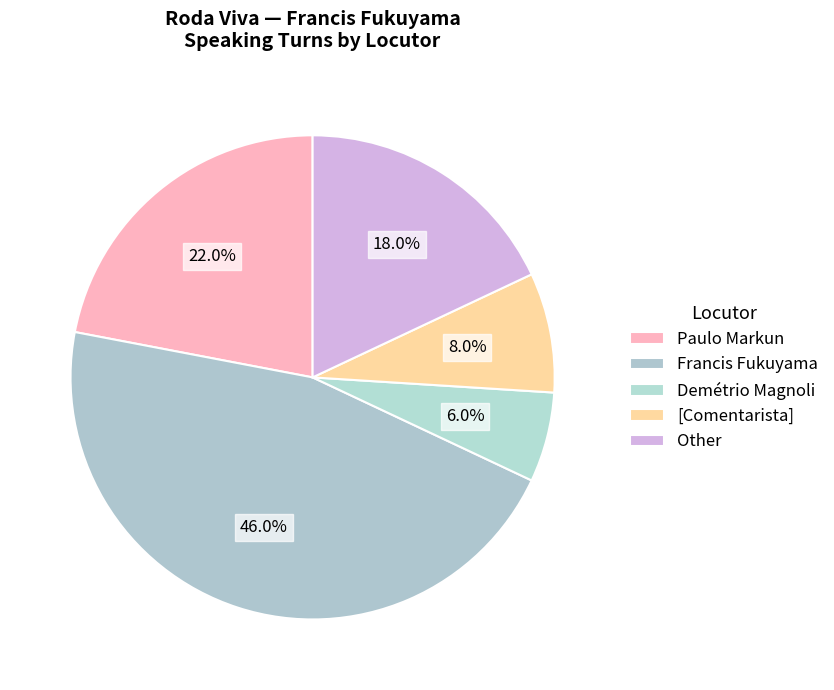

Which slice is the largest?

Francis Fukuyama